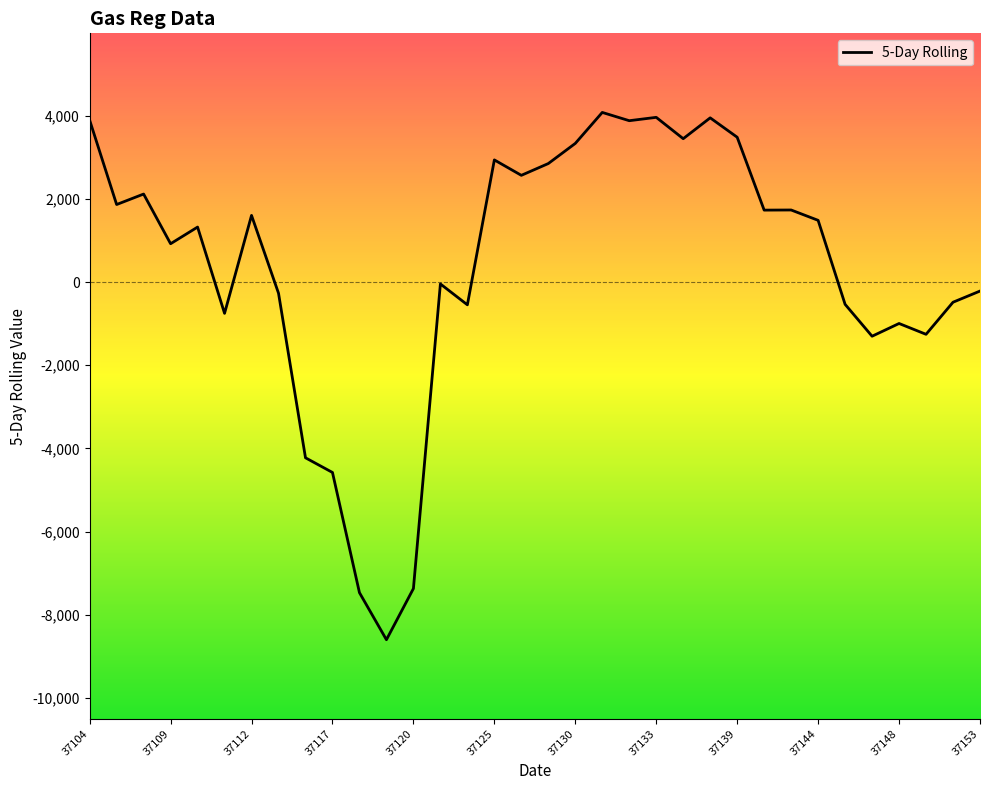

Reading left to right, transcribe all the data shown in this chart.

37104=3894.0	37105=1865.0	37106=2117.0	37109=922.0	37110=1322.8	37111=-752.2	37112=1603.4	37113=-268.1	37116=-4226.2	37117=-4579.2	37118=-7469.9	37119=-8601.8	37120=-7371.4	37123=-44.9	37124=-547.0	37125=2938.0	37126=2567.2	37127=2850.7	37130=3335.1	37131=4080.1	37132=3881.1	37133=3961.9	37134=3448.4	37138=3949.7	37139=3483.6	37140=1730.5	37141=1733.6	37144=1484.8	37146=-535.3	37147=-1302.5	37148=-996.3	37151=-1256.4	37152=-484.8	37153=-216.3